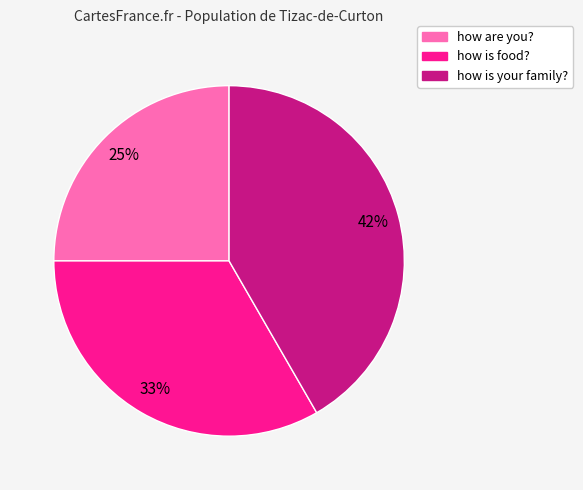

Which category has the smallest portion of the pie?

how are you?